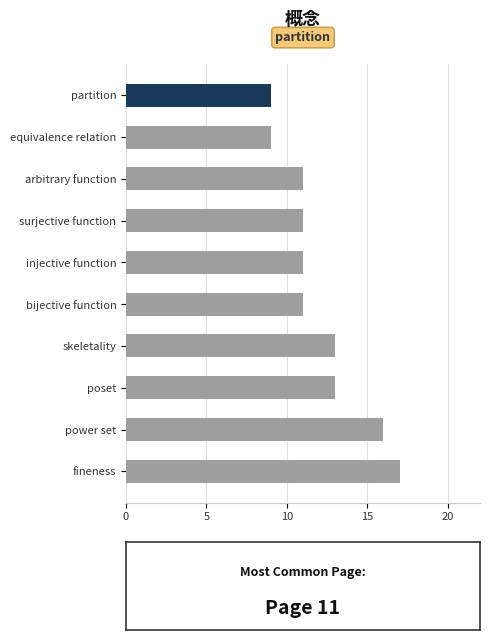

Between surjective function and poset, which is larger?

poset